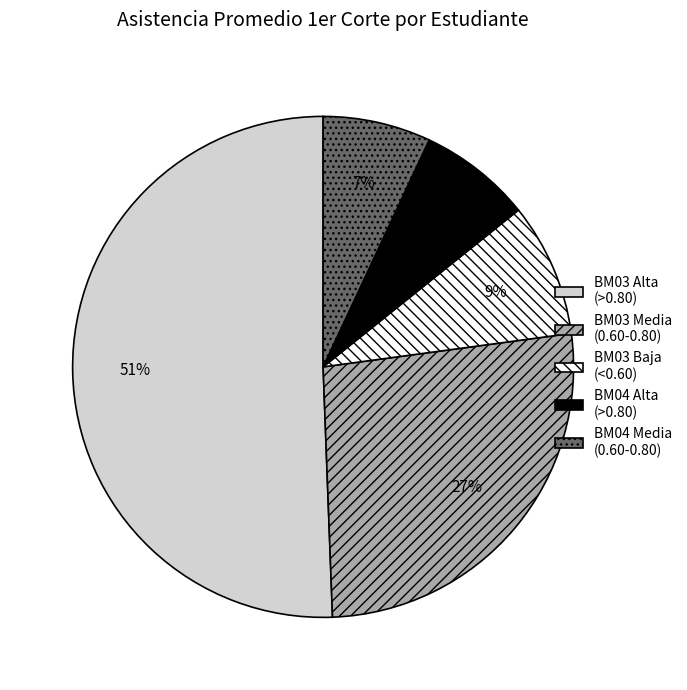

Is there any slice that represents more than half of the pie?

Yes